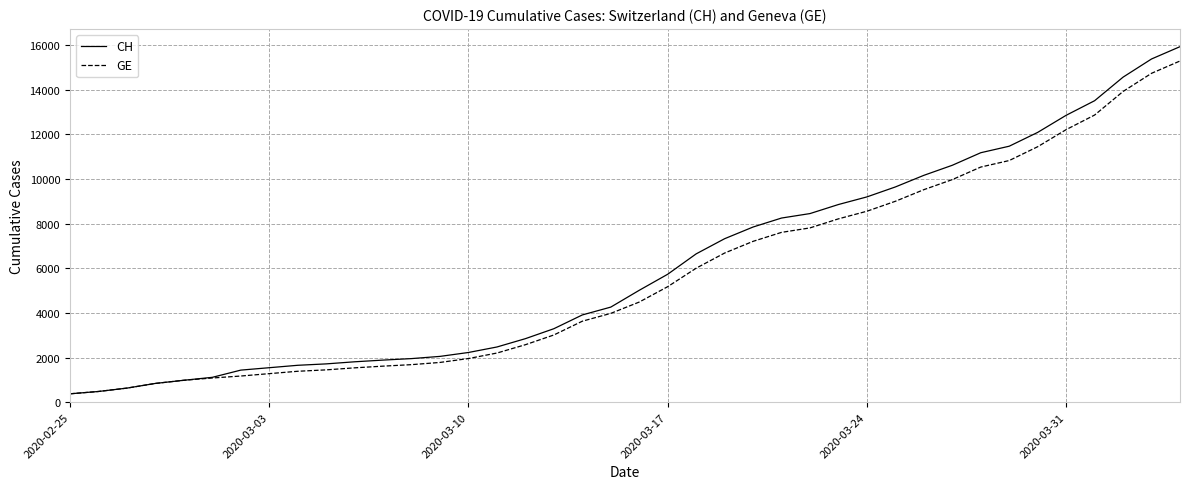

What is the minimum value shown in the chart?

375